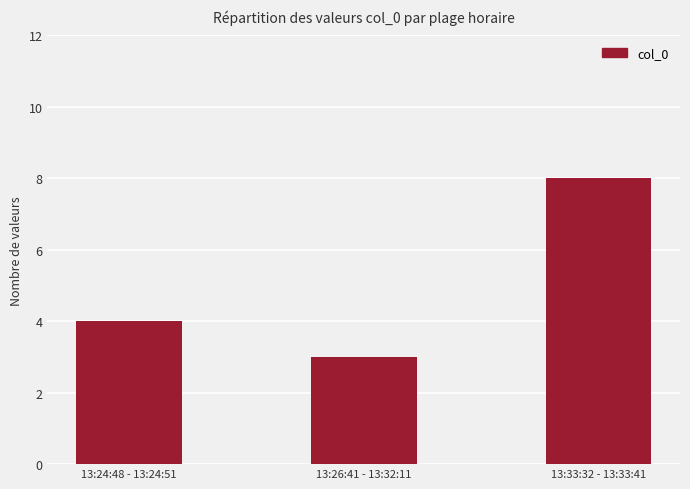

List the labels in order of value, largest first.

13:33:32 - 13:33:41, 13:24:48 - 13:24:51, 13:26:41 - 13:32:11